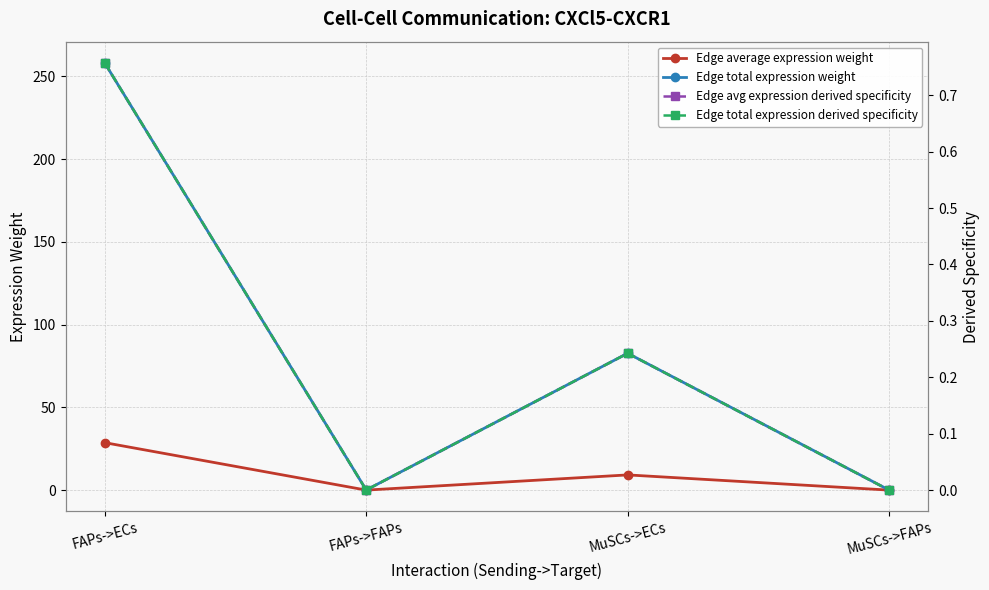

True or false: Edge avg expression derived specificity and Edge total expression derived specificity intersect in this chart.

False